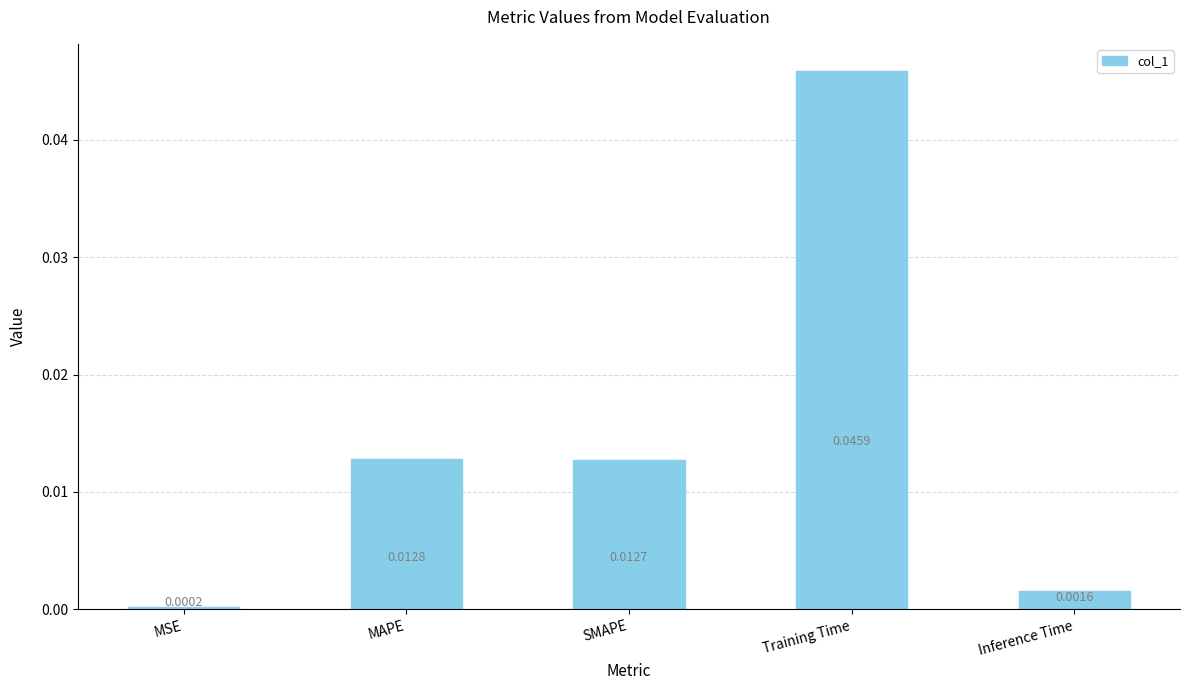

What is the label of the 5th bar from the left?

Inference Time